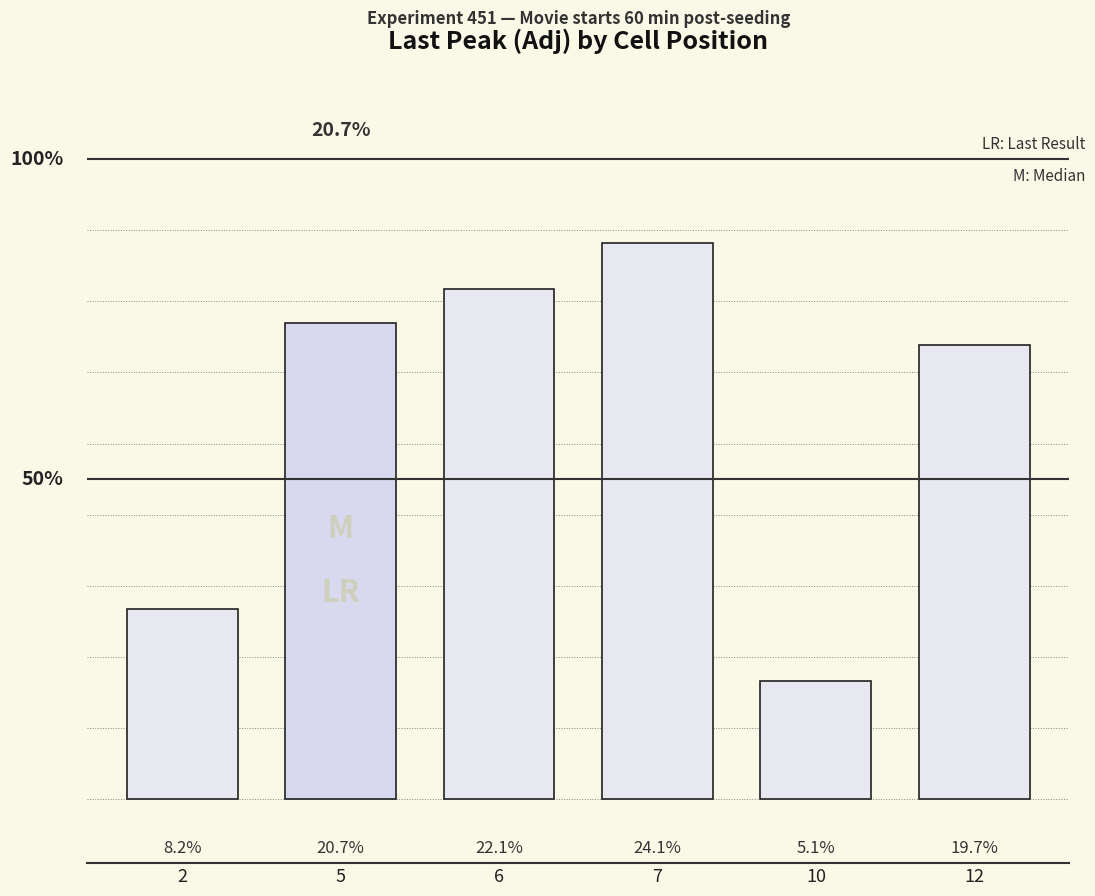

Does the chart contain stacked bars?

No